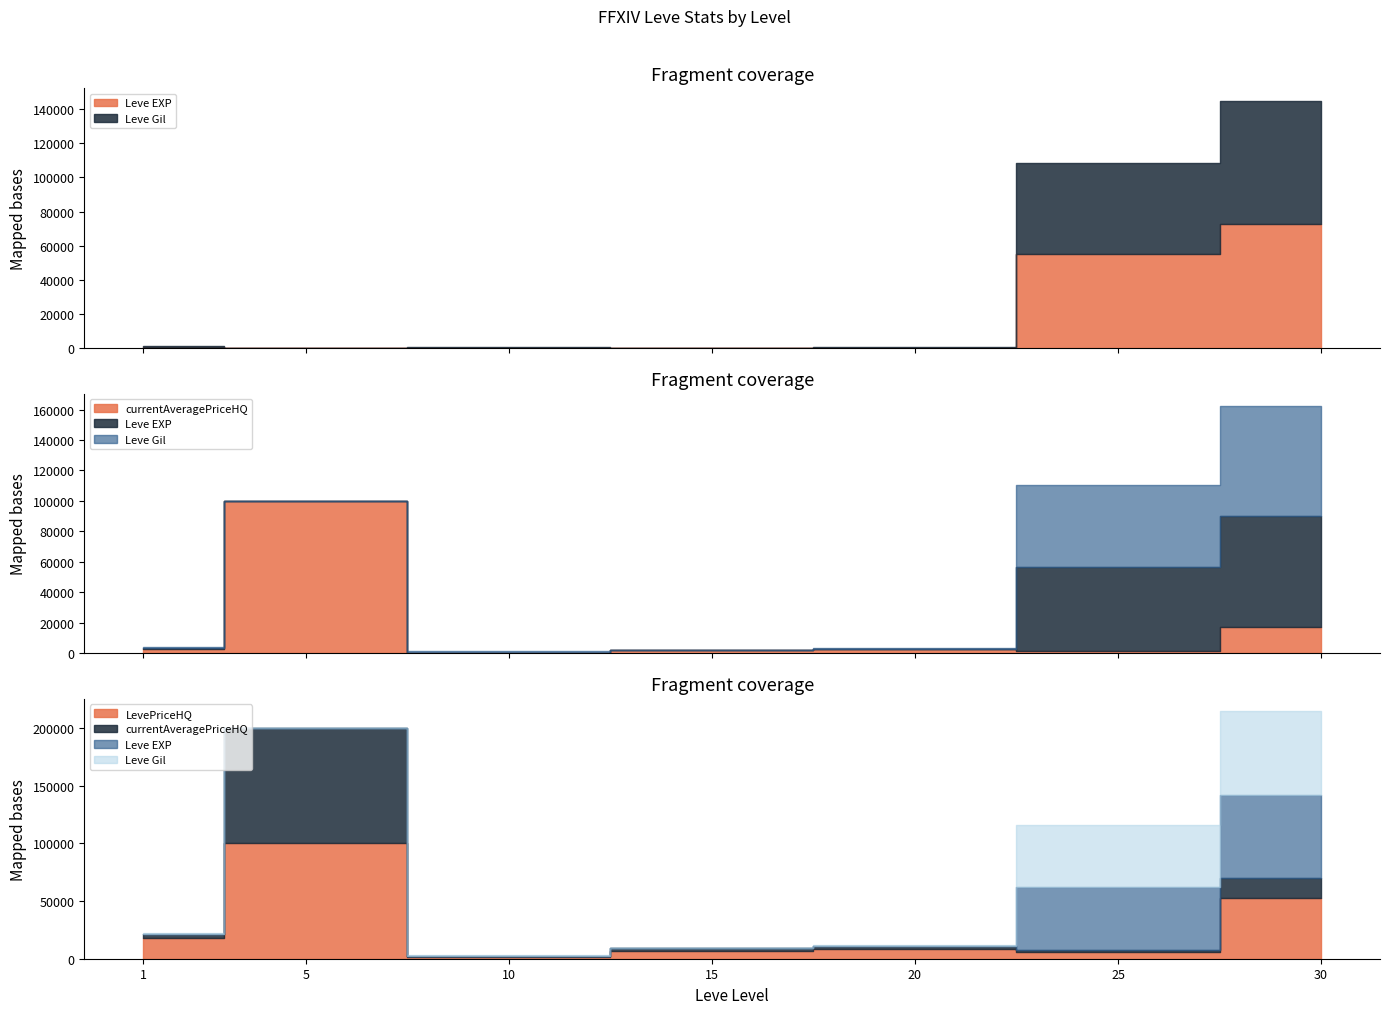

Is it true that LevePriceHQ equals 403.9 at 10?

False